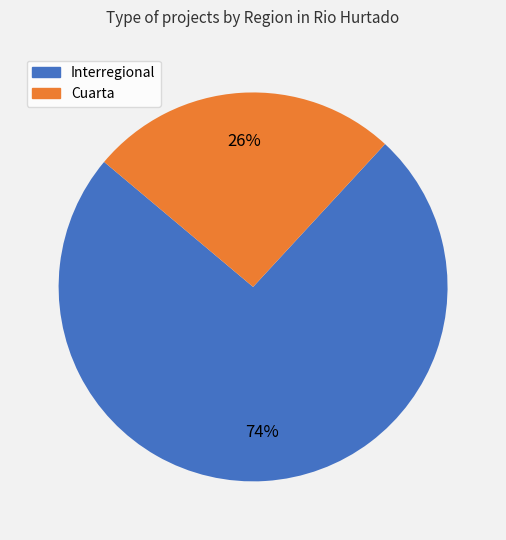

Which category has the biggest portion of the pie?

Interregional